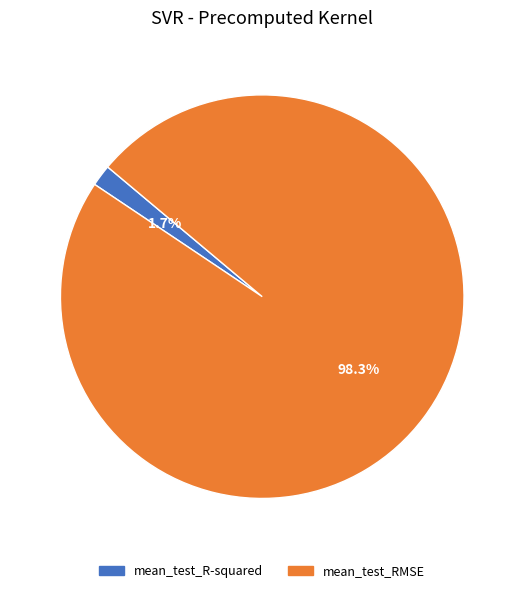

To the nearest percent, what percentage of the pie is mean_test_R-squared?

2%